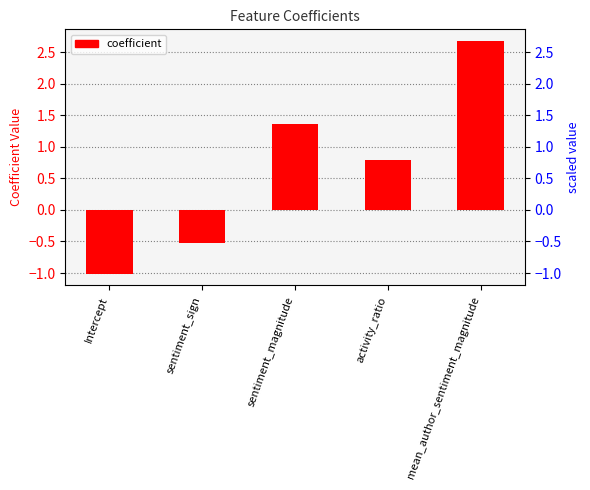

What is the label of the 2nd bar from the right?

activity_ratio